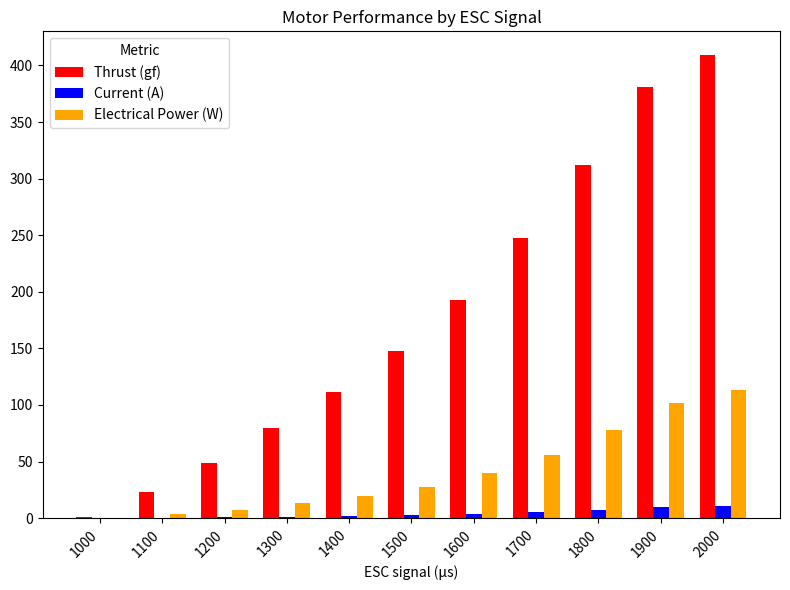

Count the number of data series in this chart.

3